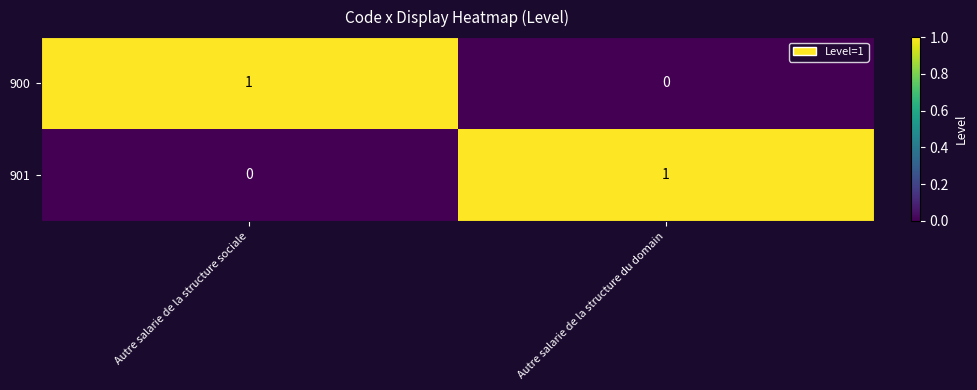

Reading left to right, transcribe all the data shown in this chart.

900: Autre salarie de la structure sociale=1	Autre salarie de la structure du domain=0
901: Autre salarie de la structure sociale=0	Autre salarie de la structure du domain=1